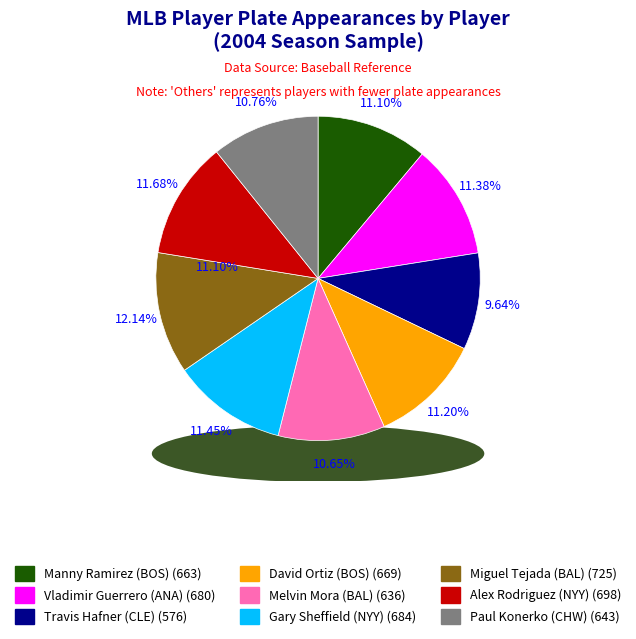

Is it true that Miguel Tejada (BAL) is 19% of the pie?

False